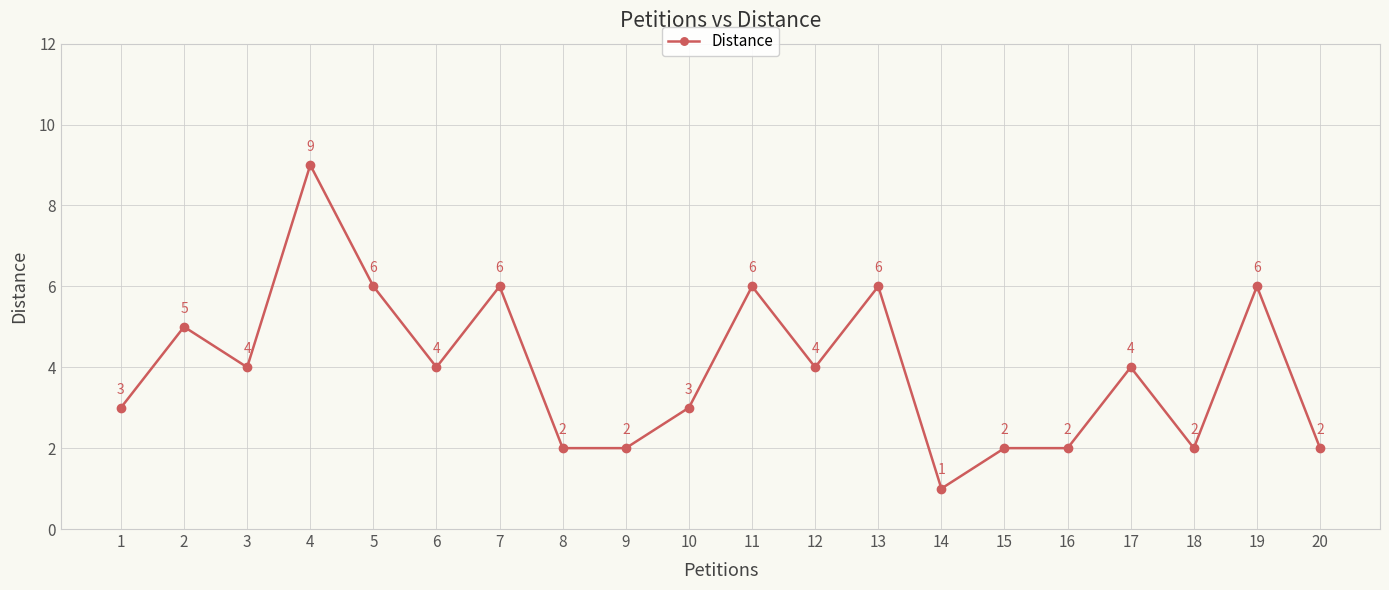

Which has a higher value, 15 or 17?

17